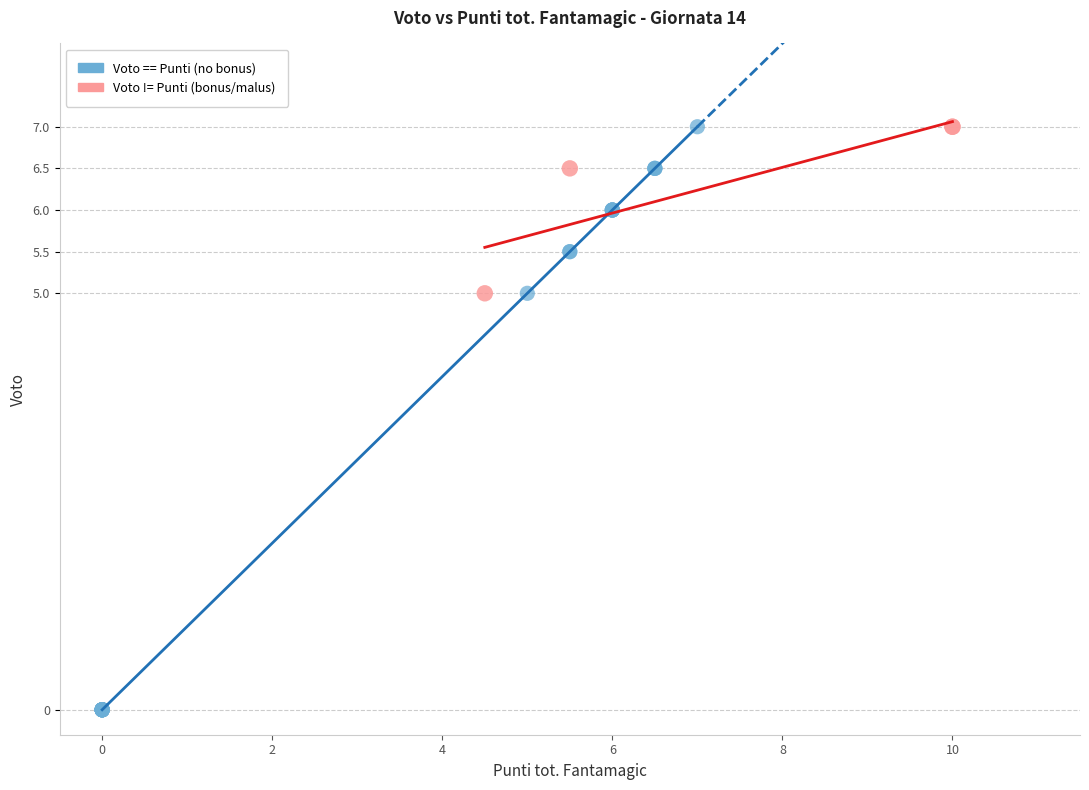

Which series has the widest spread of Y values?

Voto == Punti (no bonus)